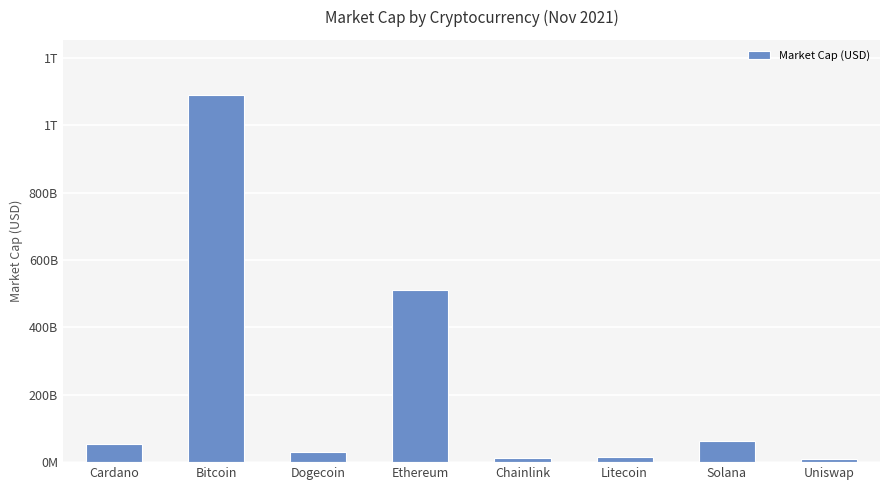

Are the bars horizontal?

No